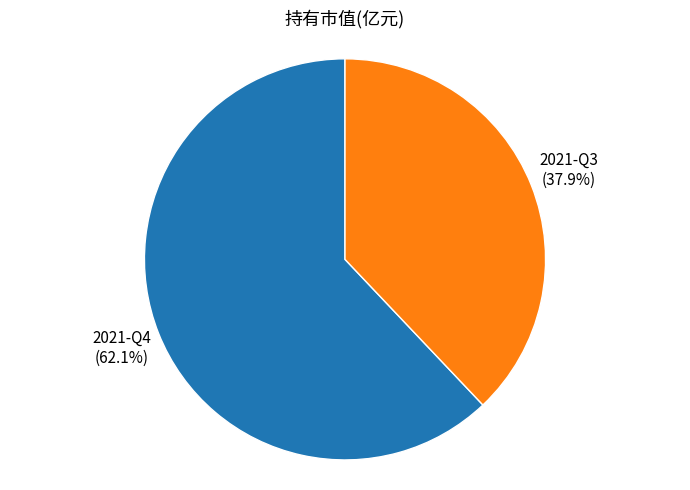

What percentage is NOT represented by 2021-Q3?

62.1%